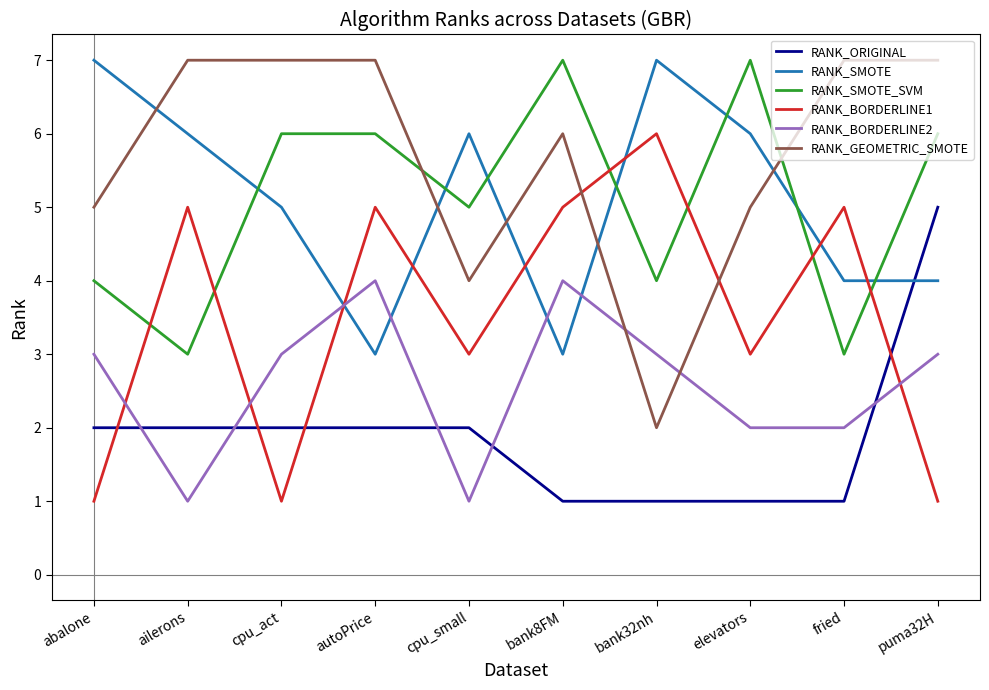

The value of RANK_ORIGINAL at fried is 2. True or false?

False